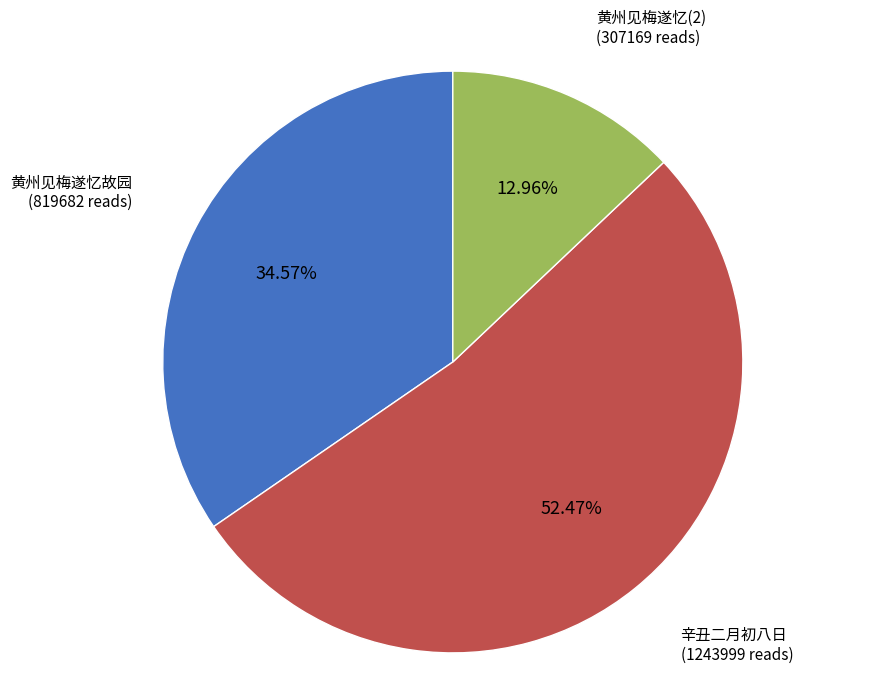

Does any single category account for the majority?

Yes